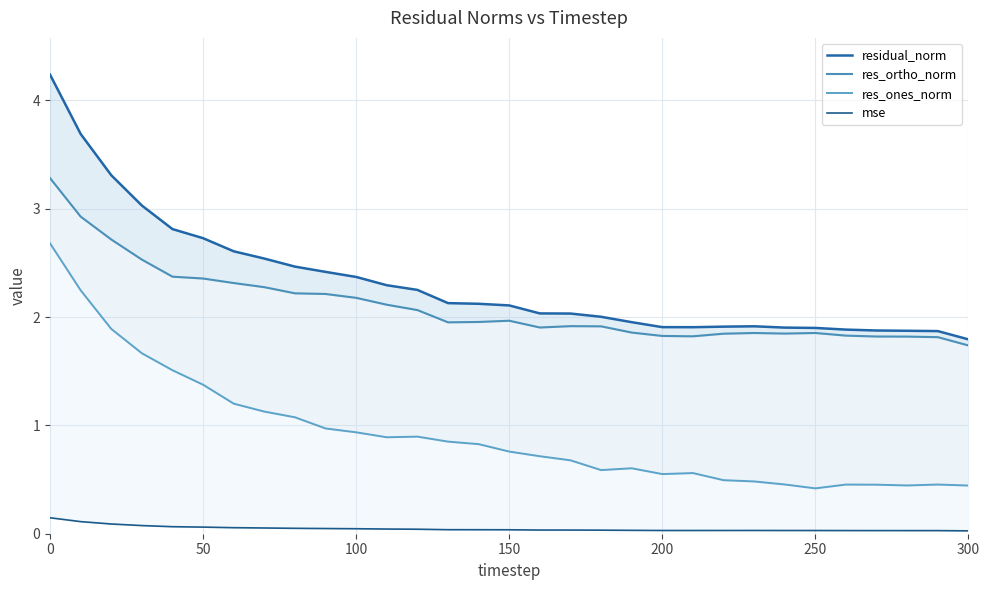

Which series has the largest total across all categories?

residual_norm